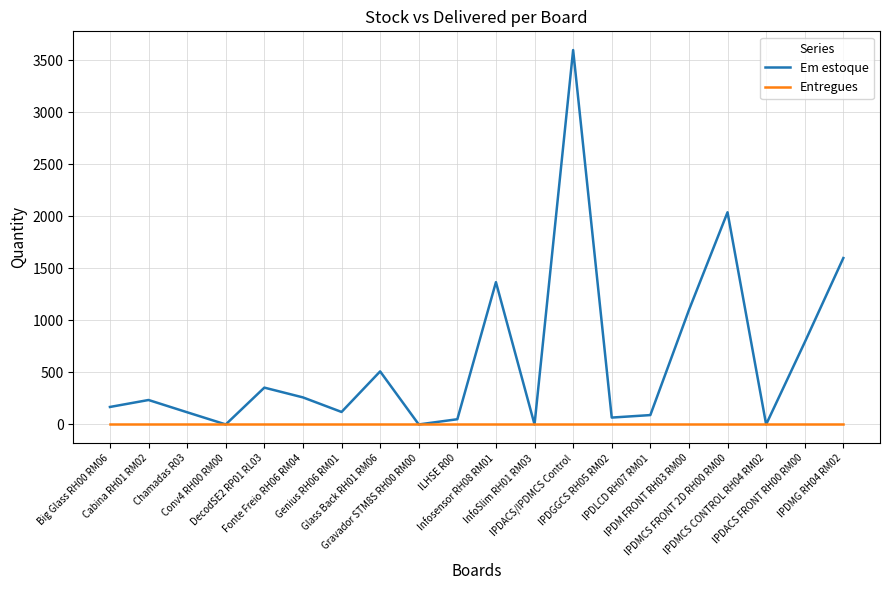

Which series has the largest total across all categories?

Em estoque